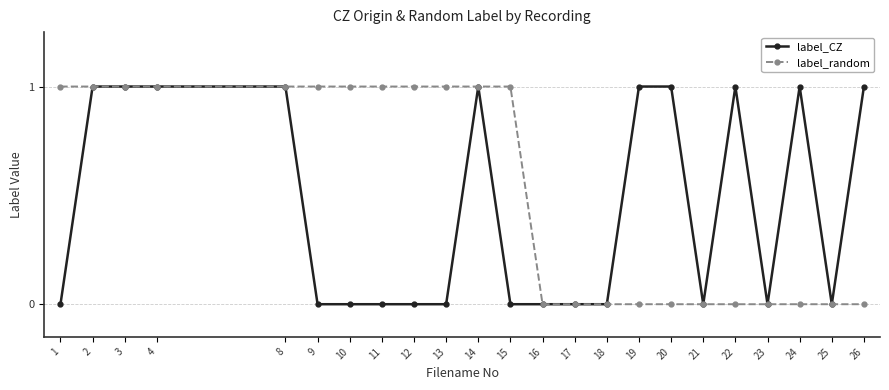

What is the approximate value of label_CZ at 8?

1